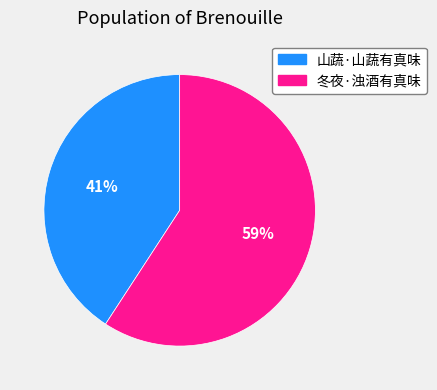

Combined, do 冬夜·浊酒有真味 and 山蔬·山蔬有真味 account for over 50%?

Yes